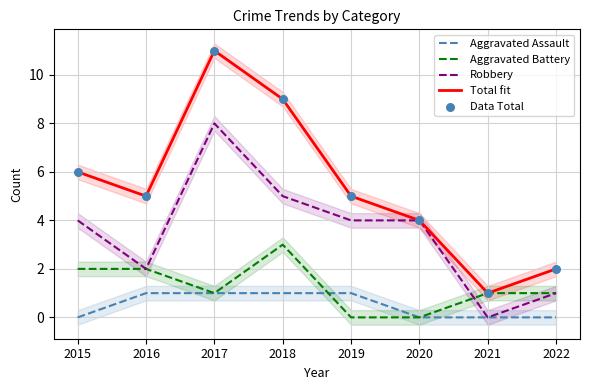

What are all the series names shown in the legend?

Aggravated Assault, Aggravated Battery, Robbery, Total fit, Data Total